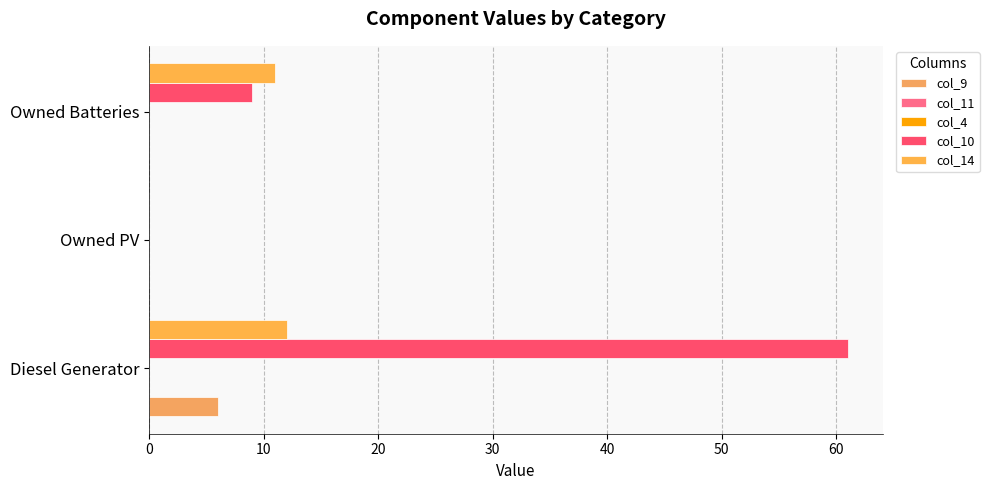

What are all the series names shown in the legend?

col_9, col_11, col_4, col_10, col_14